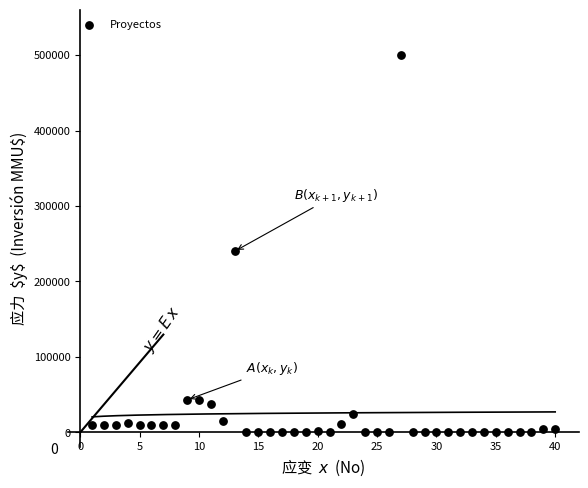

What Y value in the scatter plot is closest to 250000?

240000